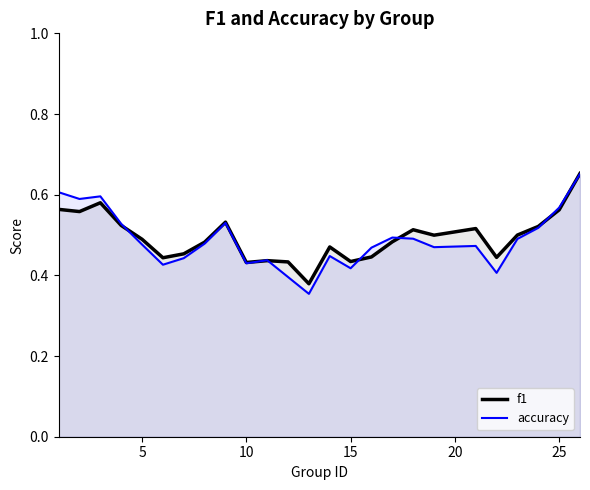

After their last crossing, which series has the higher values: accuracy or f1?

f1